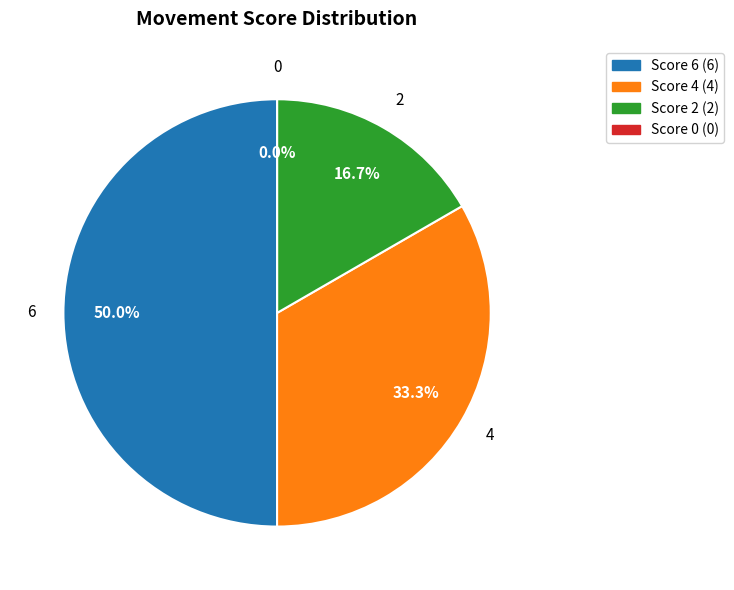

To the nearest percent, what portion does 2 represent?

17%